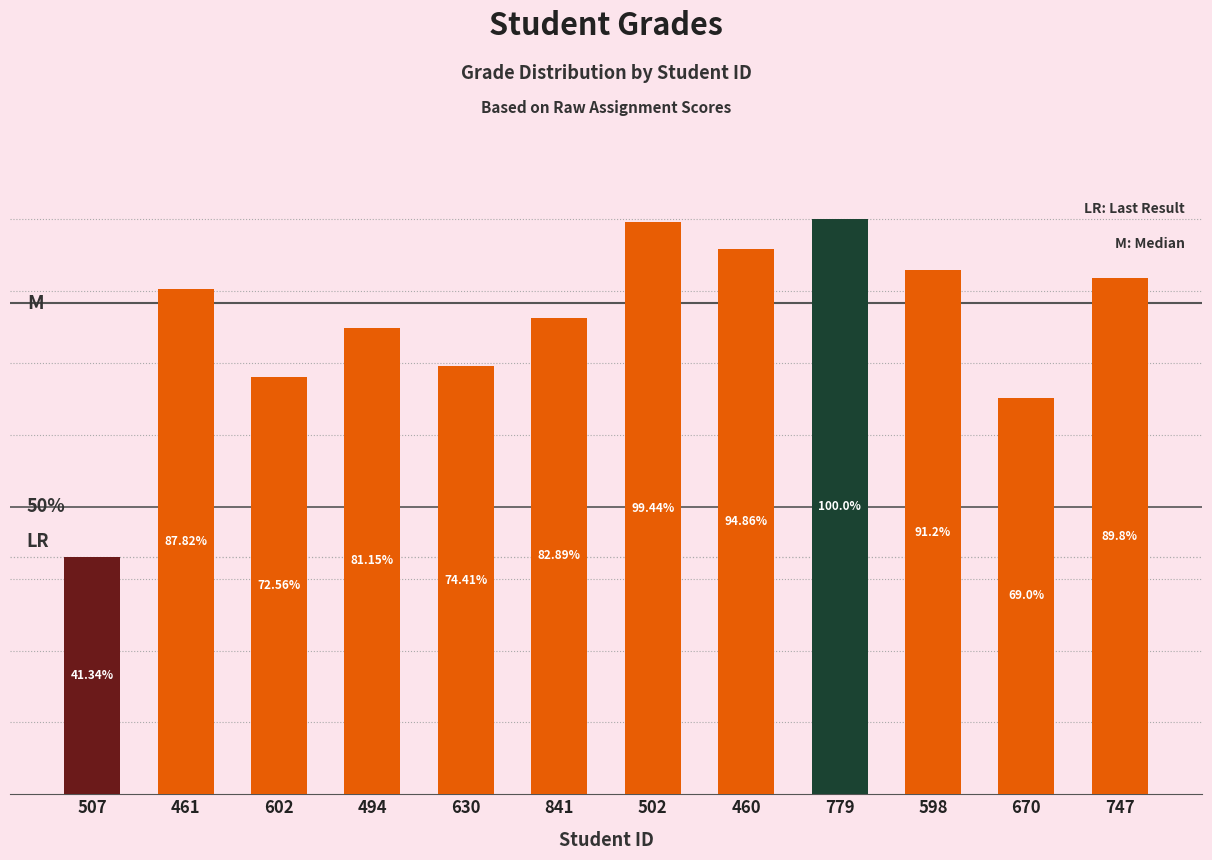

Rank the categories by value from highest to lowest.

779, 502, 460, 598, 747, 461, 841, 494, 630, 602, 670, 507